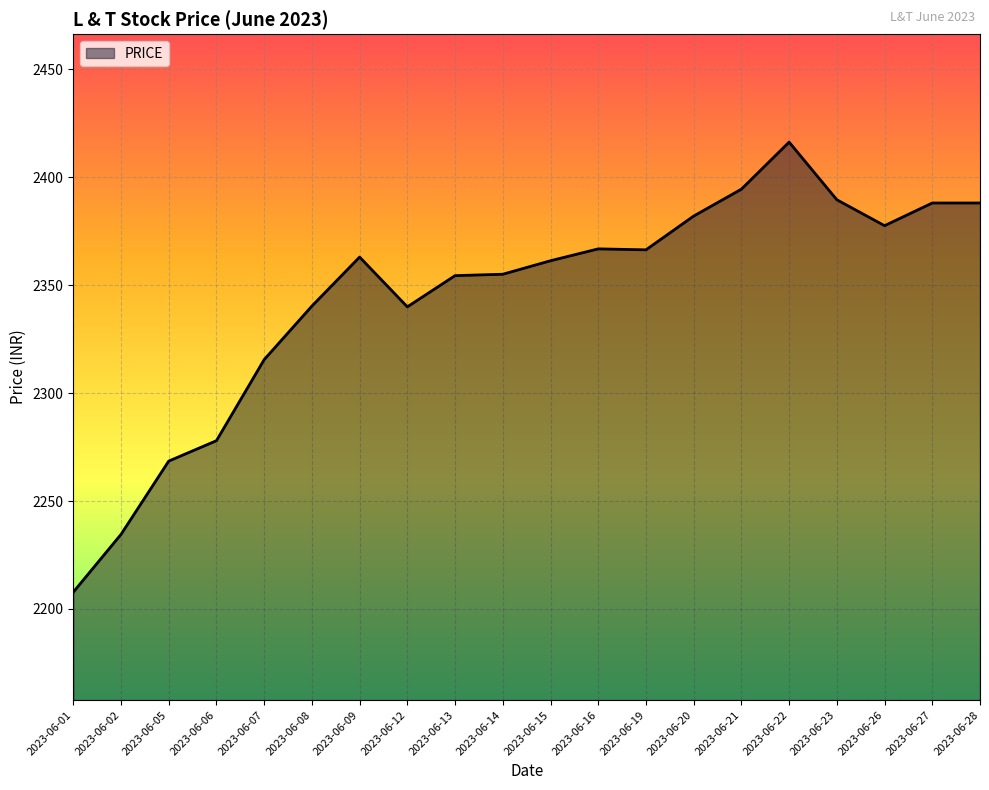

Is it true that the value at 2023-06-22 is 866.5?

False